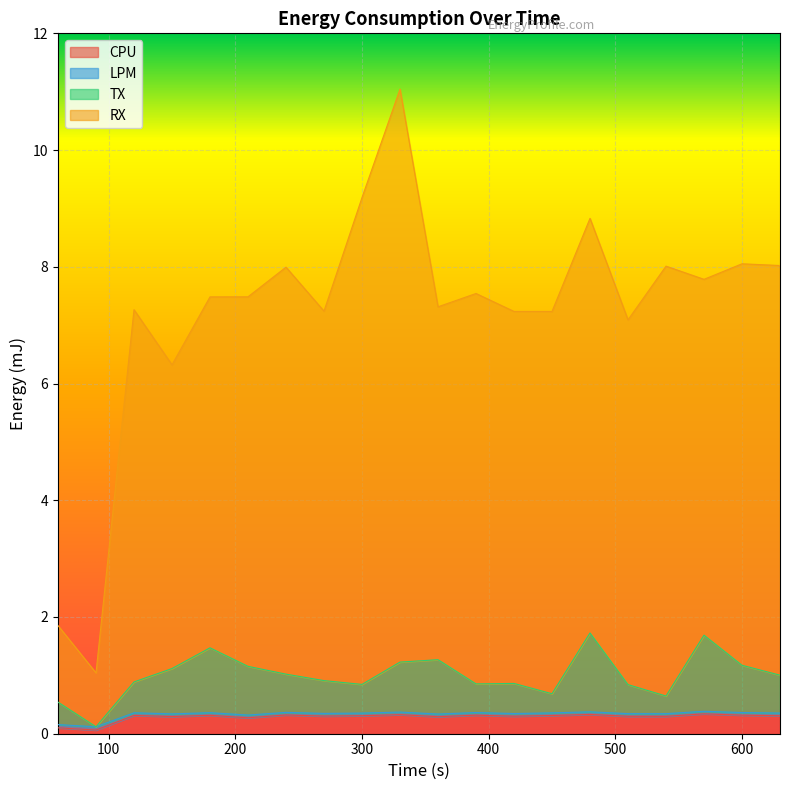

True or false: TX has a value of 0.9 at 120.

True